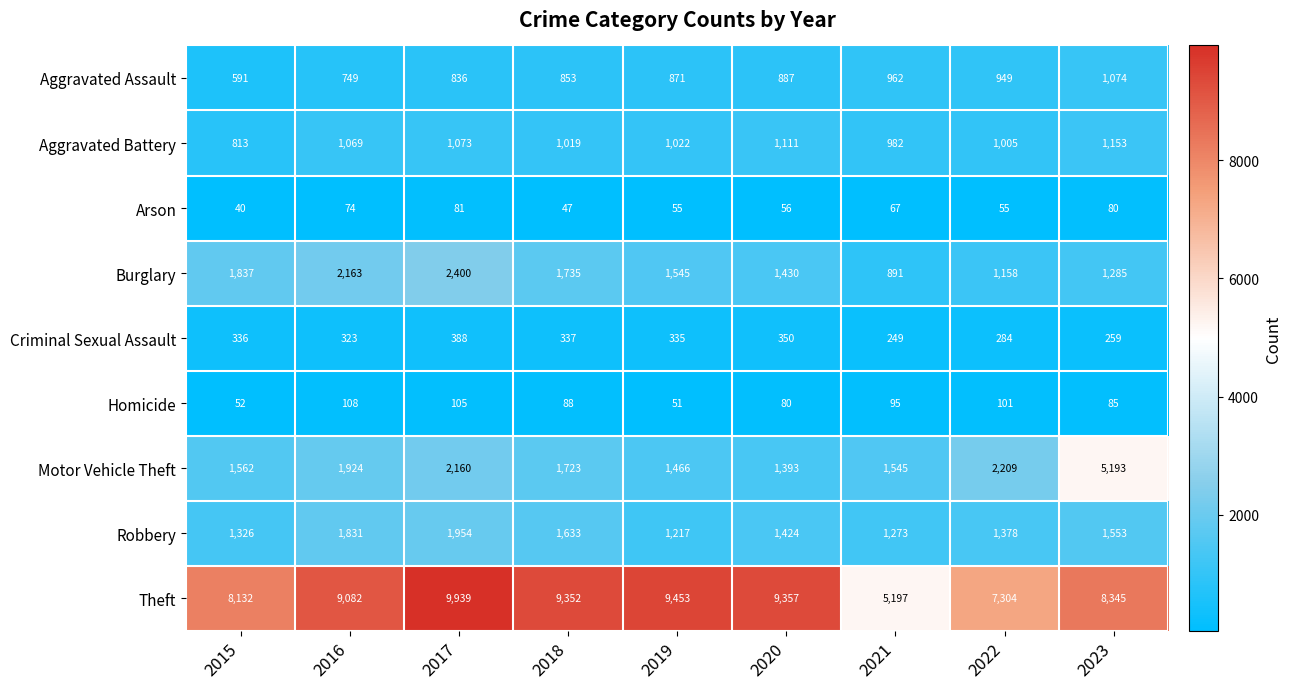

At which label does Robbery first exceed 1424?

2016